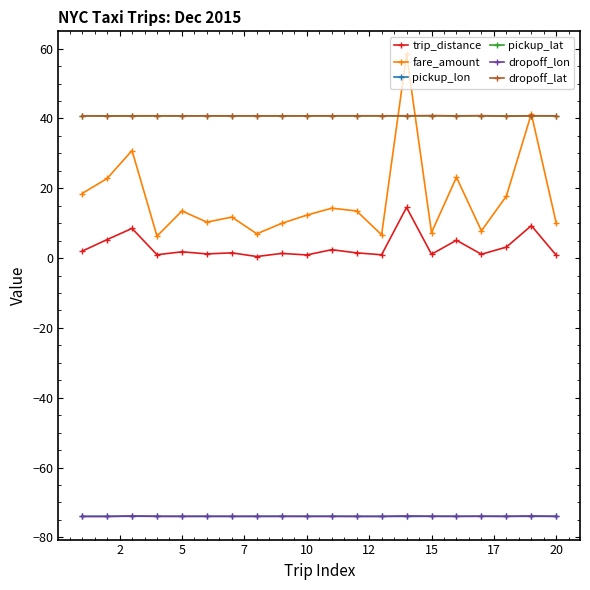

What are all the series names shown in the legend?

trip_distance, fare_amount, pickup_lon, pickup_lat, dropoff_lon, dropoff_lat